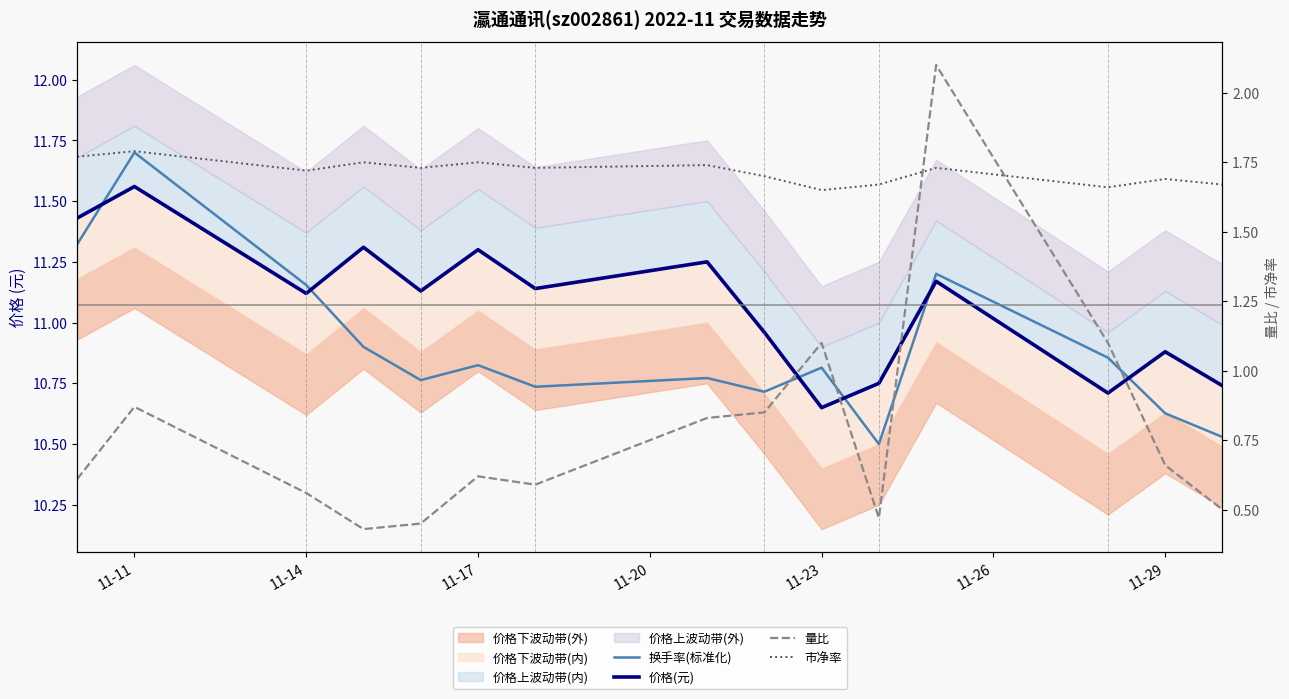

What position from the left is 11-29?

7